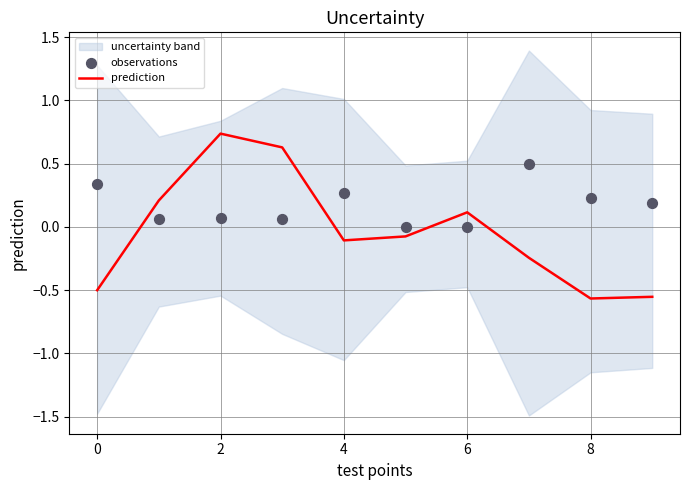

Is it true that prediction equals 0.1 at 6?

True